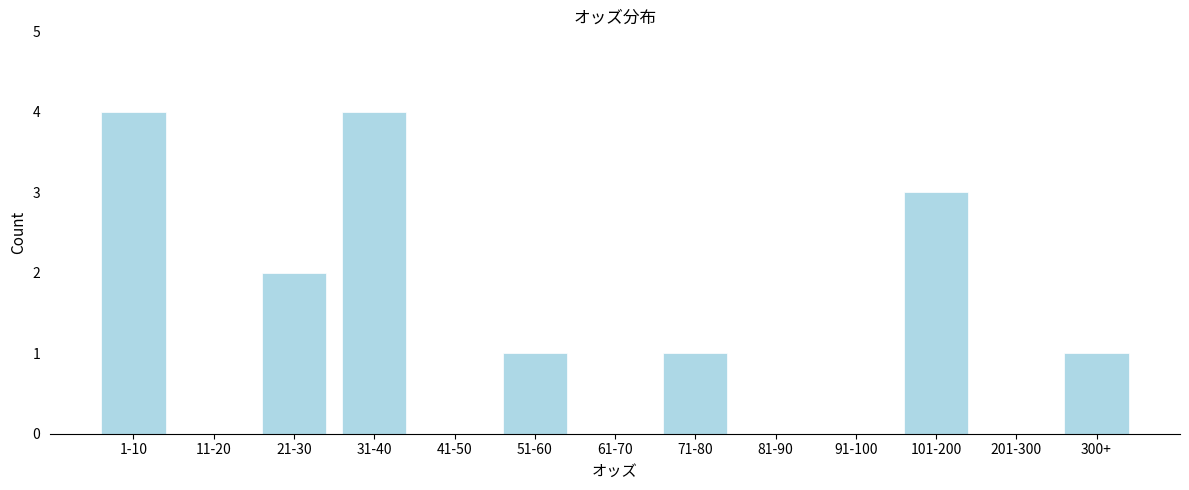

Reading left to right, extract all data points from this chart.

1-10=4	11-20=0	21-30=2	31-40=4	41-50=0	51-60=1	61-70=0	71-80=1	81-90=0	91-100=0	101-200=3	201-300=0	300+=1